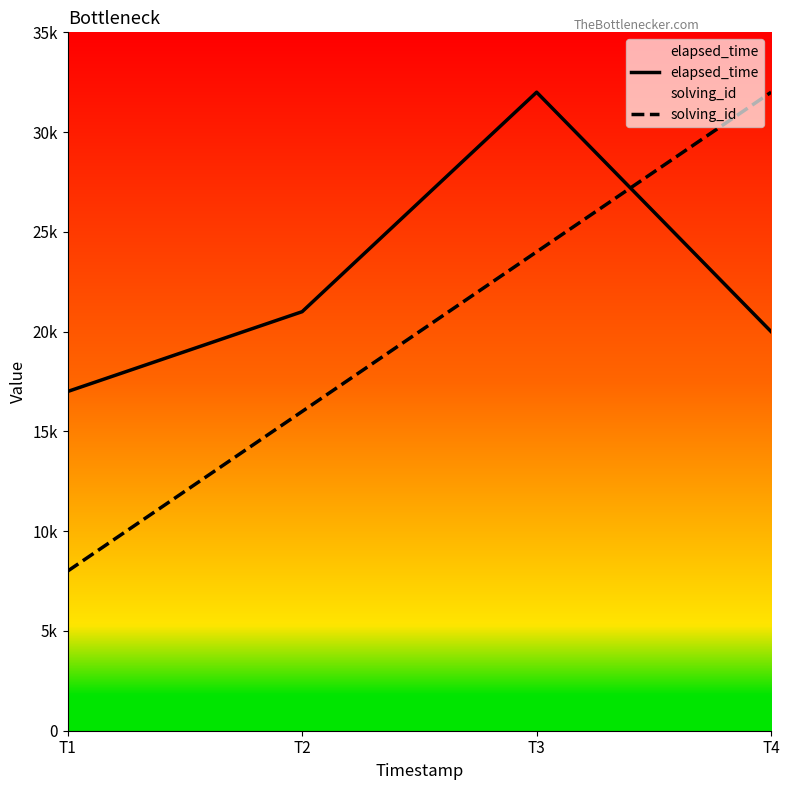

Rank the categories by solving_id value from highest to lowest.

T4, T3, T2, T1